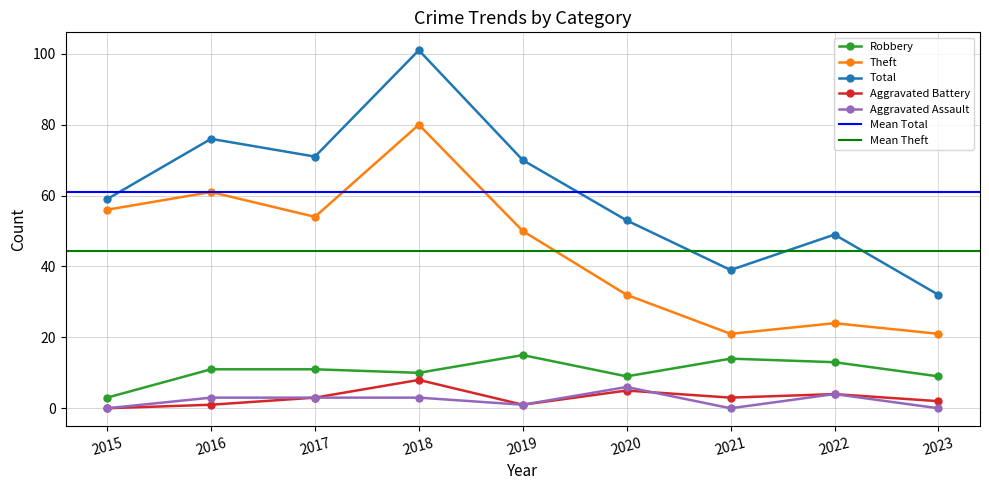

Which series has the widest spread of values?

Total